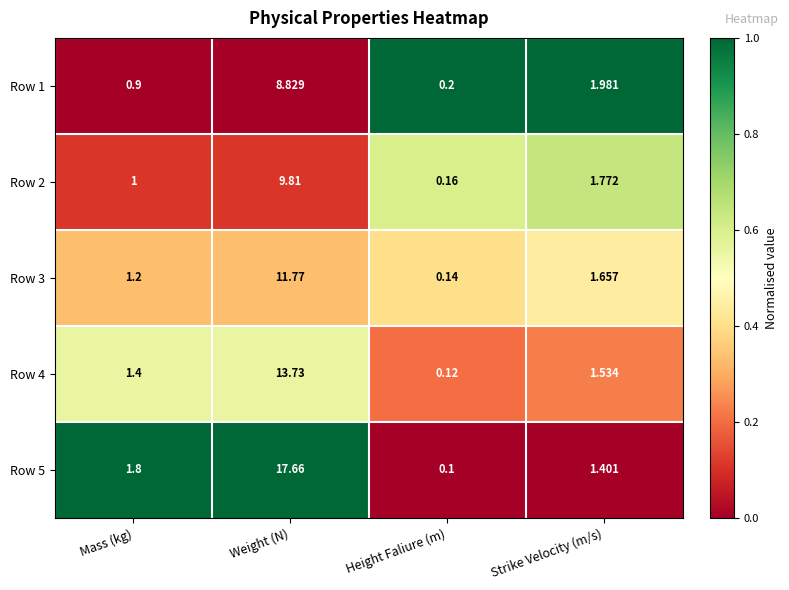

Where does the Row 1 series first go above 1?

Weight (N)